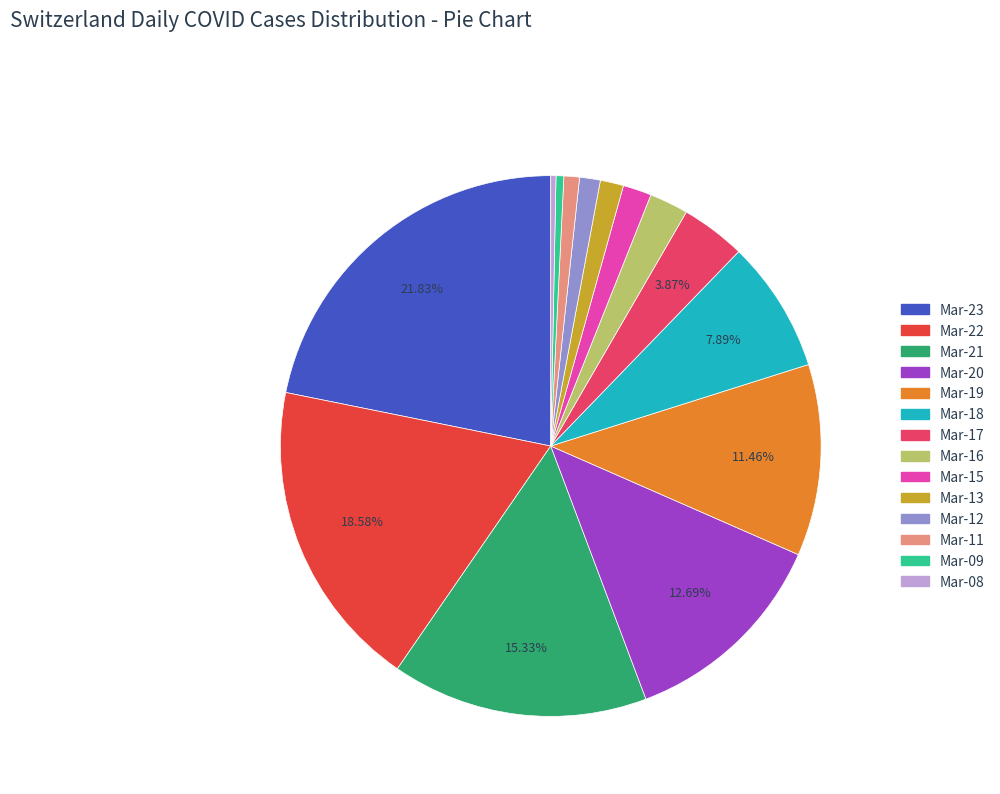

Is there a majority slice in this chart?

No